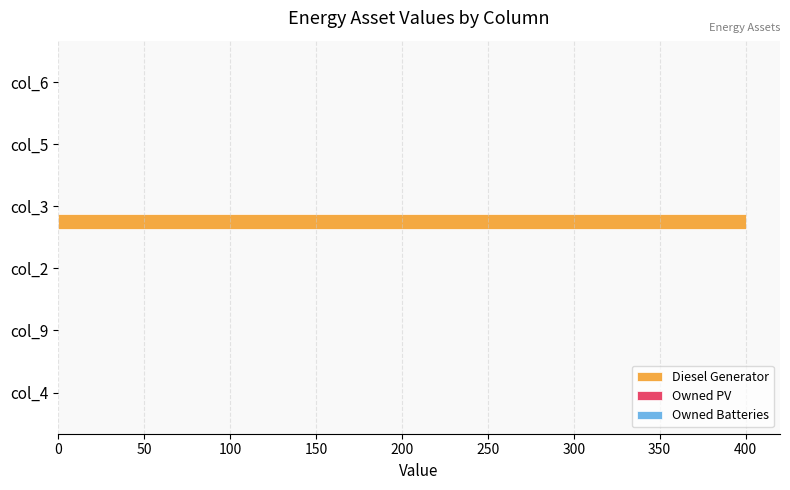

Which has a higher value, col_3 or col_9?

col_3